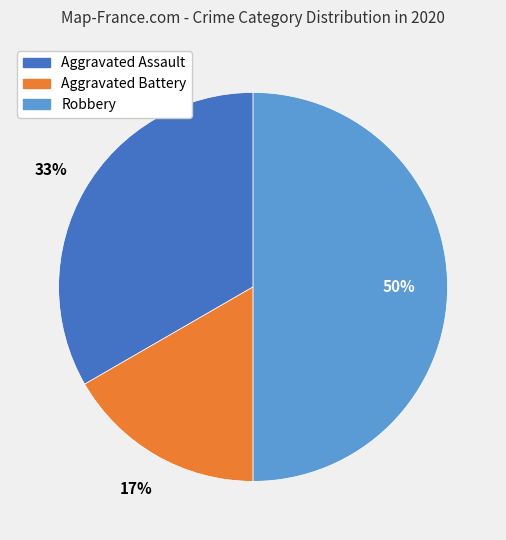

To the nearest percent, what is the average slice percentage?

33%